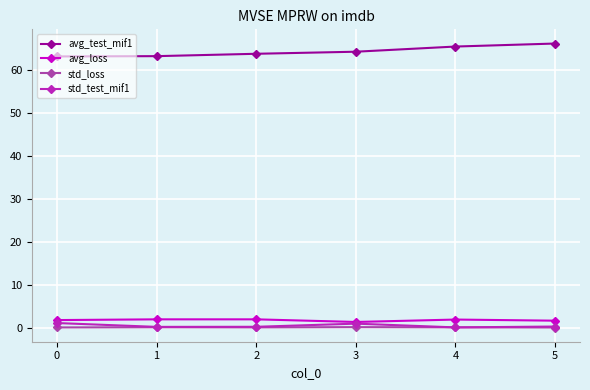

True or false: std_test_mif1 and avg_test_mif1 cross at least once.

False